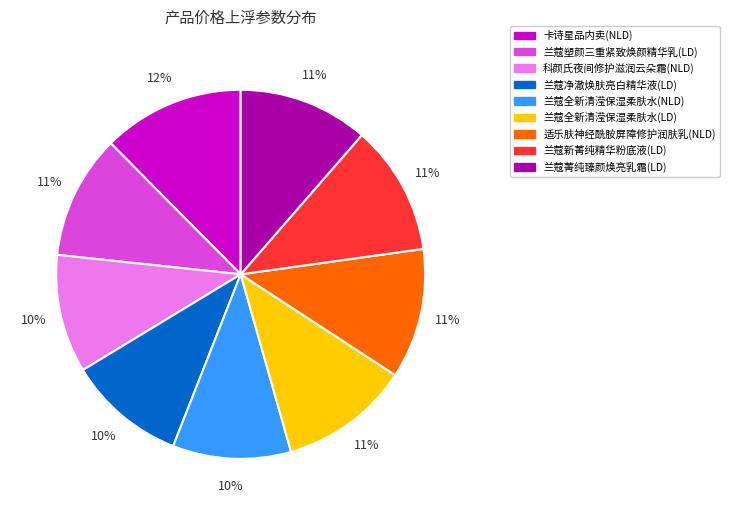

To the nearest percent, what portion does 兰蔻菁纯臻颜焕亮乳霜(LD) represent?

11%